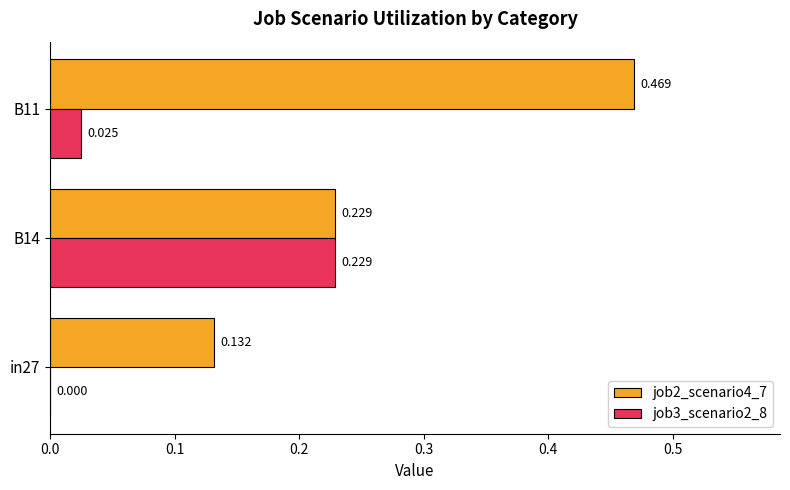

Is the value of job2_scenario4_7 at B11 greater than the value of job3_scenario2_8 at B11?

Yes